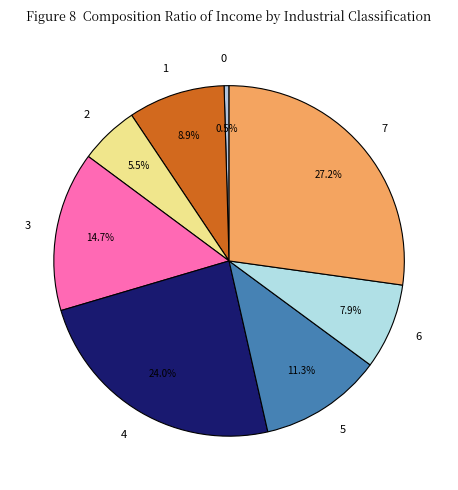

Does any single category account for the majority?

No